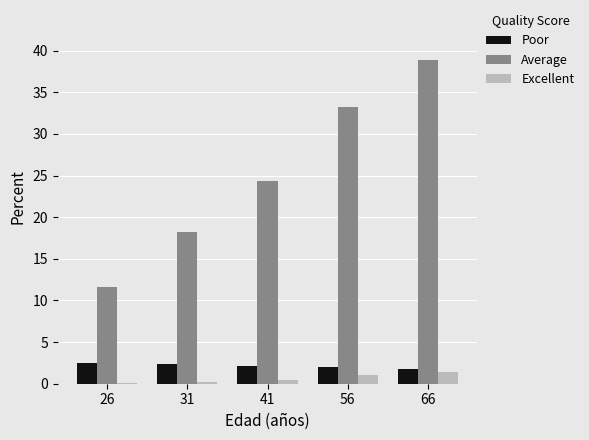

Between 31 and 56, which series saw the biggest shift?

Average